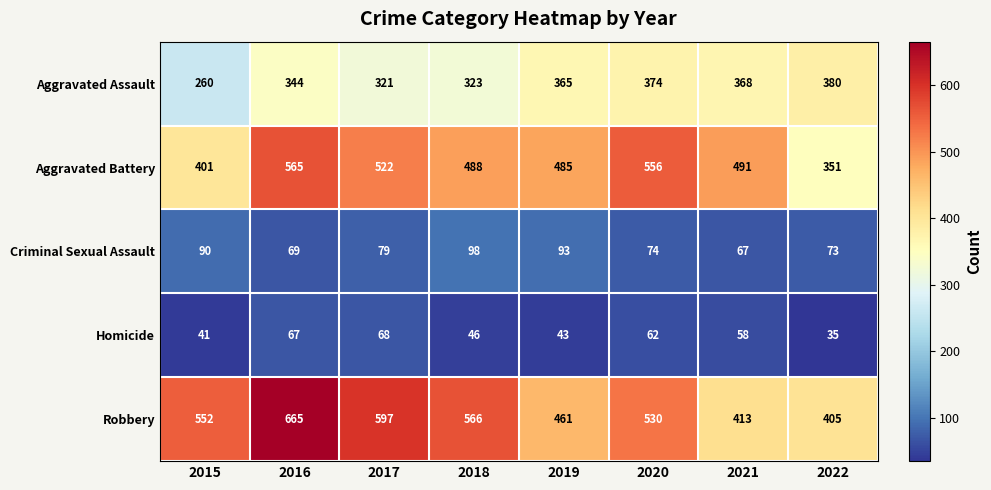

The value of Aggravated Assault at 2017 is 125. True or false?

False